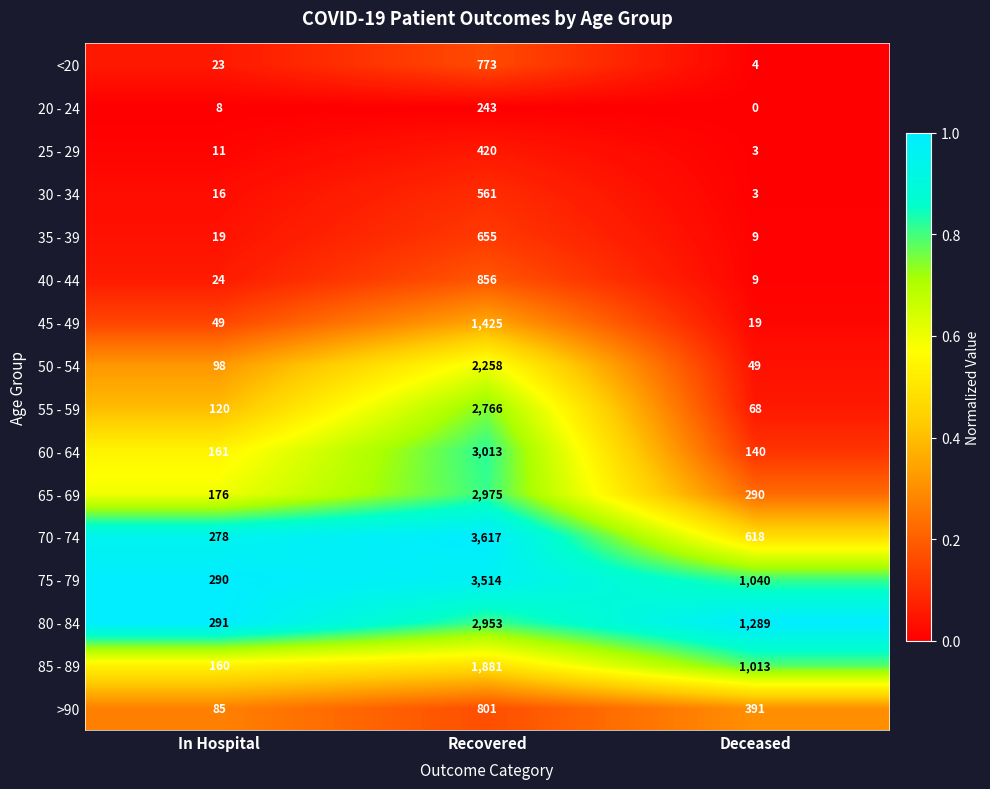

What is the average value of the 65 - 69 series?

1147